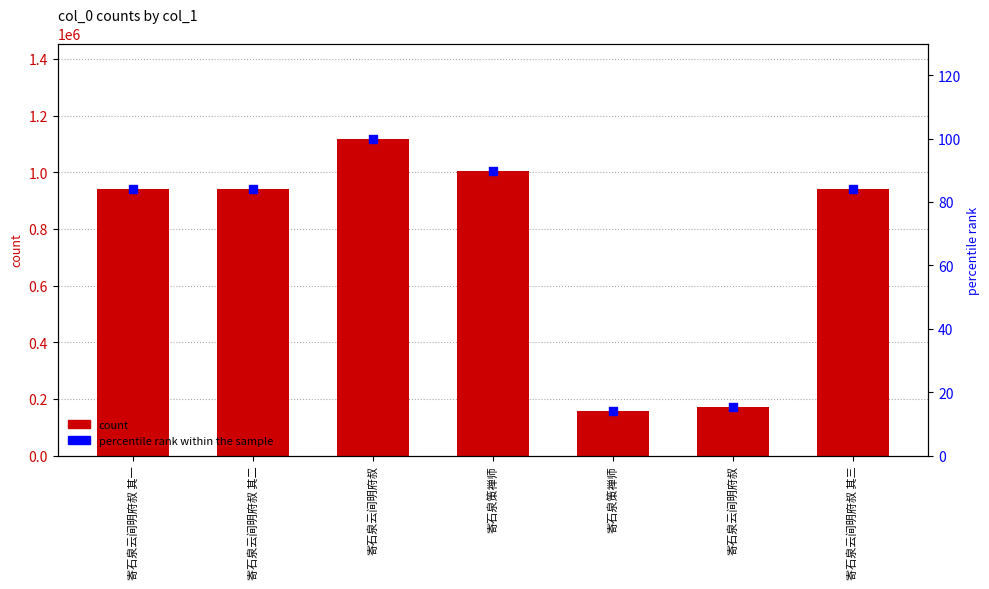

At which category is the sum across all series the highest?

寄石泉云间明府叔